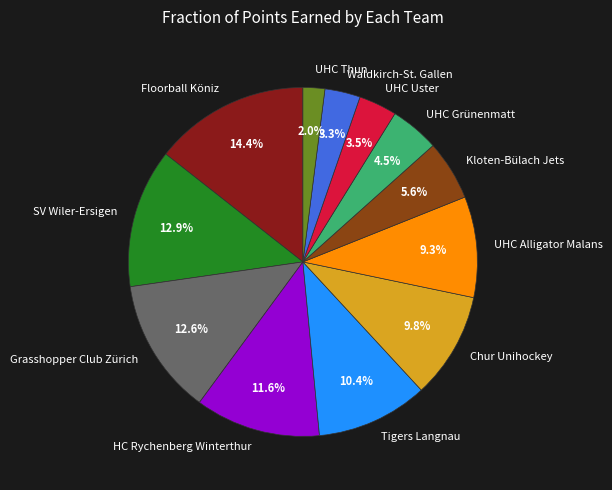

What portion of the pie excludes Floorball Köniz?

85.6%